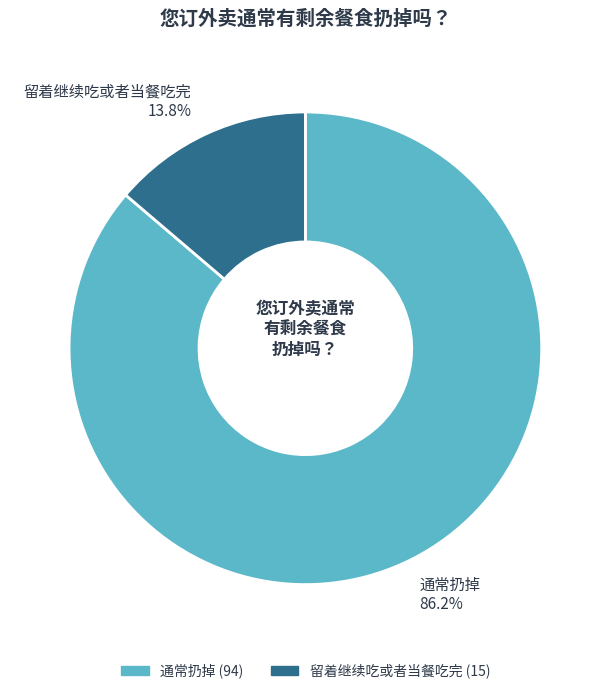

To the nearest percent, what is the difference between the largest and smallest slice percentages?

72%